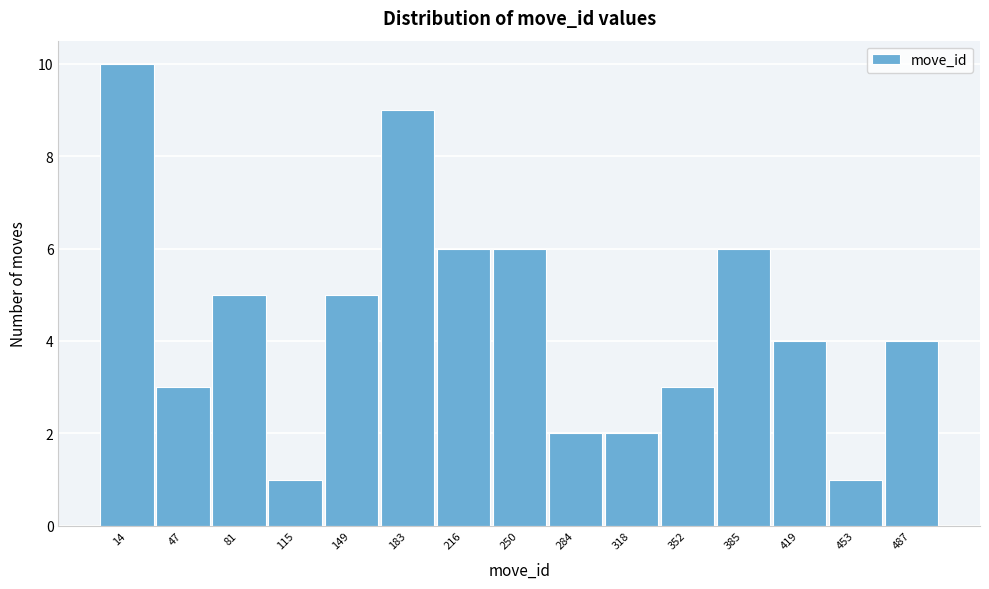

Reading left to right, transcribe all the data shown in this chart.

14=10	47=3	81=5	115=1	149=5	183=9	216=6	250=6	284=2	318=2	352=3	385=6	419=4	453=1	487=4